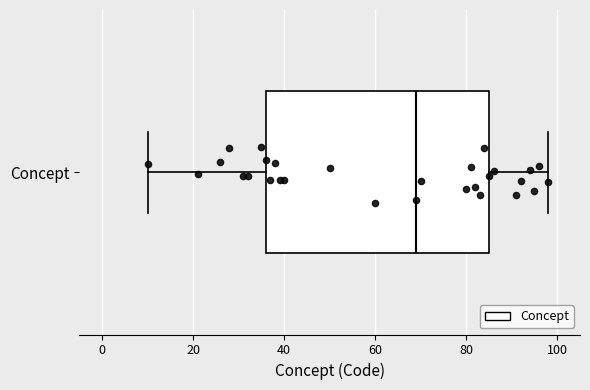

Read this box plot against the x-axis: the position of the median line, the range covered by the box, and the ends of both whiskers. The values are not printed on the chart, so give them approximately, as read against the axis.

median 70, box 36 to 86, whiskers 10 to 98